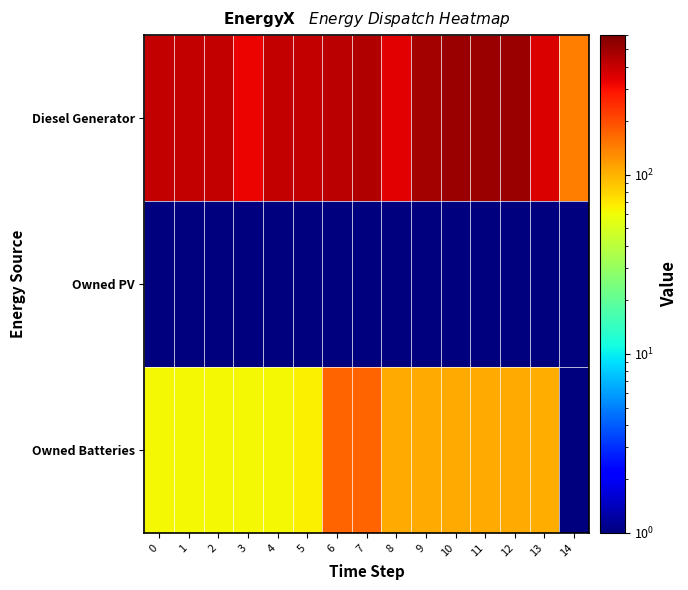

At which category is the sum across all series the highest?

7